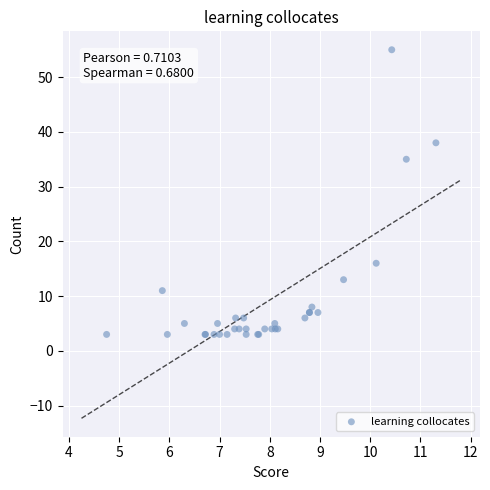

What Y value in the scatter plot is closest to 29?

35